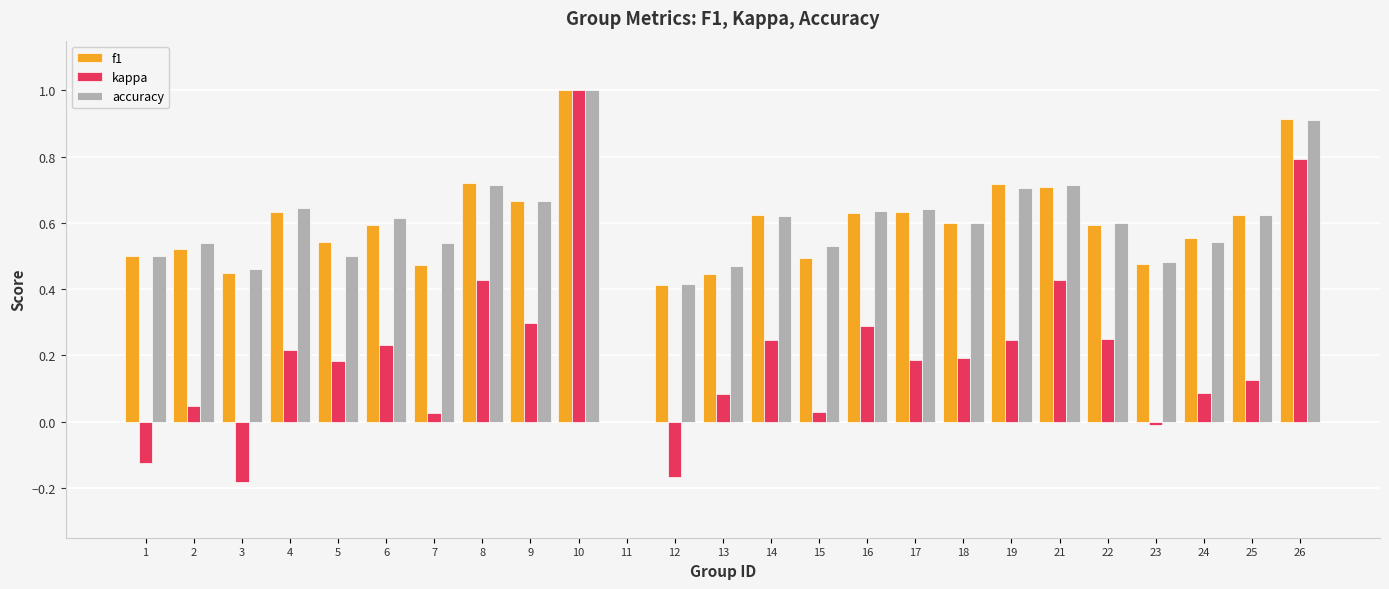

Which category has the highest value across all series?

10